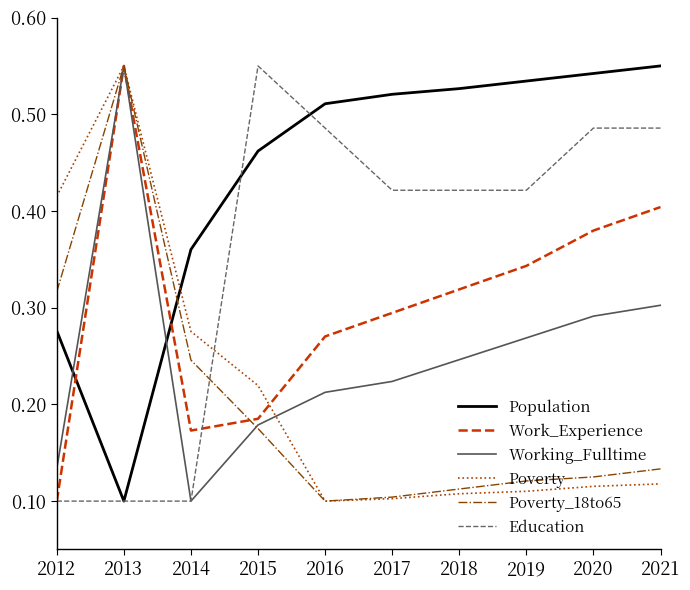

Which series changed the most between 2012 and 2014?

Poverty